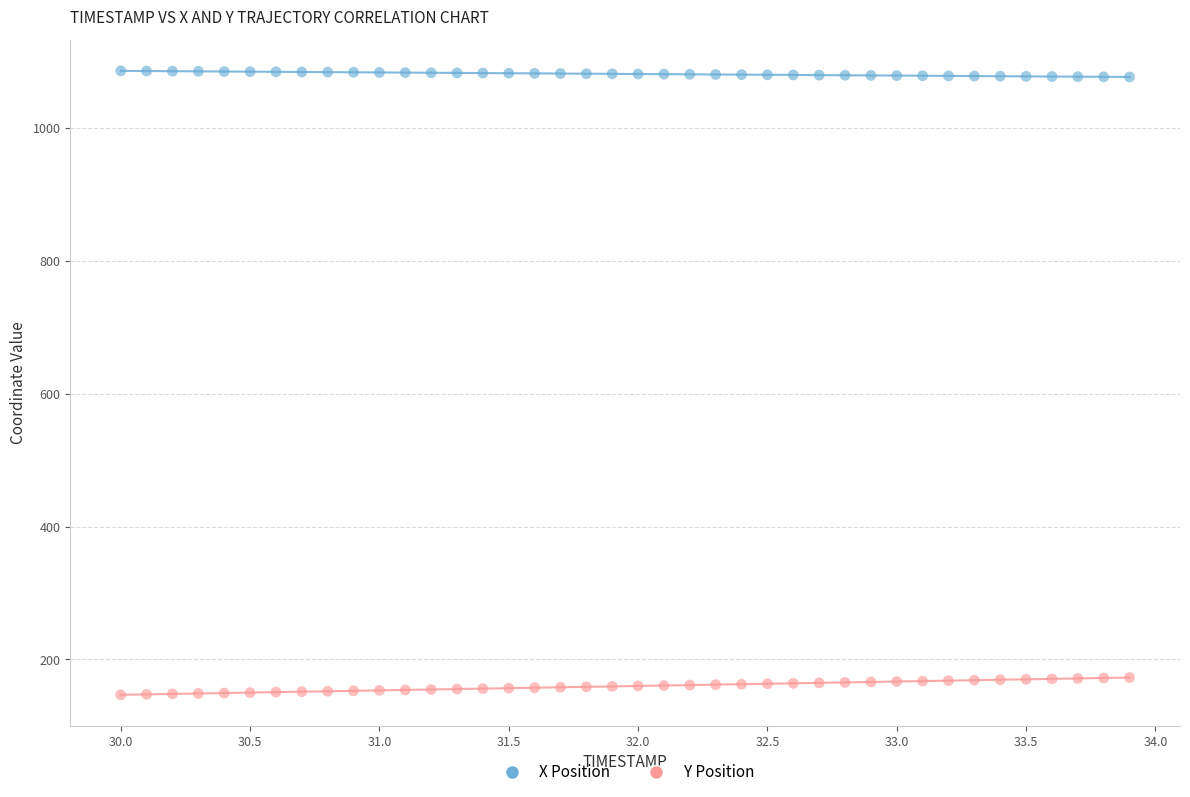

What is the X range (max minus min) for the scatter plot?

3.9